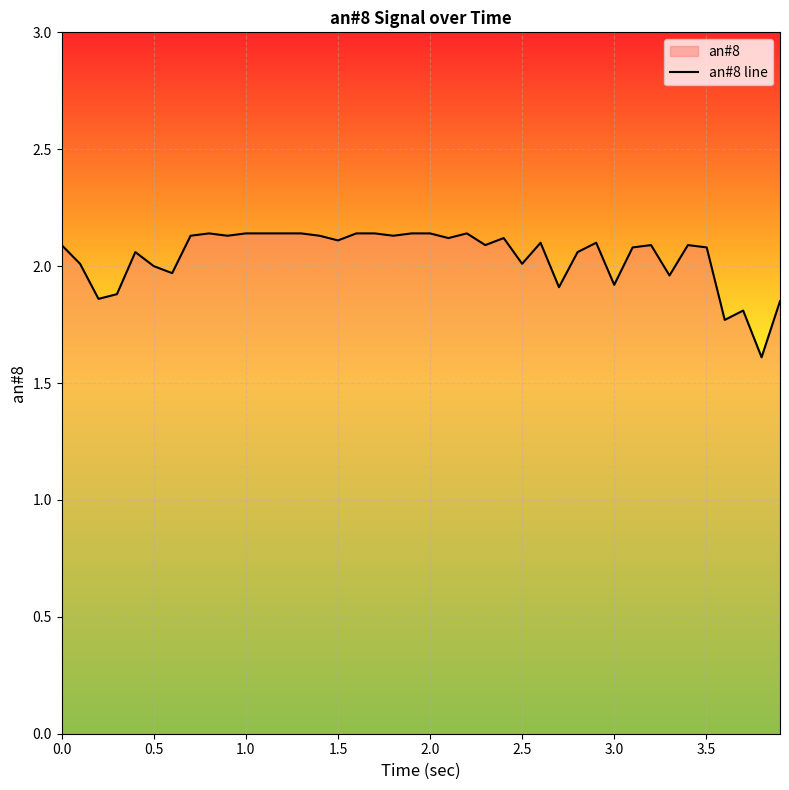

What is the smallest value displayed?

1.6